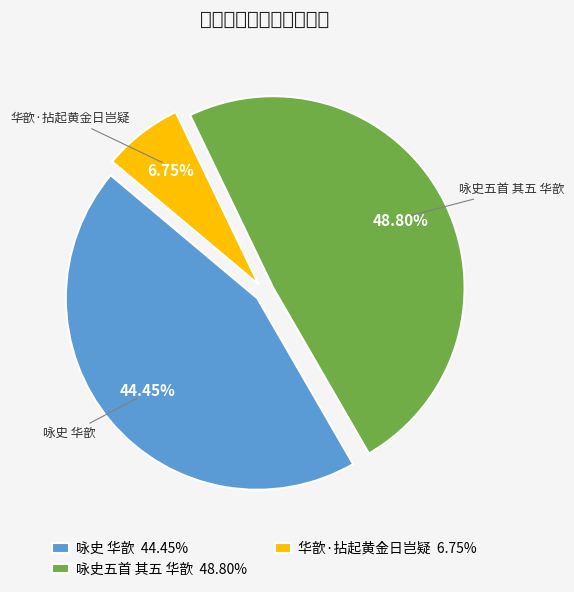

Combined, do 华歆·拈起黄金日岂疑 and 咏史五首 其五 华歆 account for over 50%?

Yes